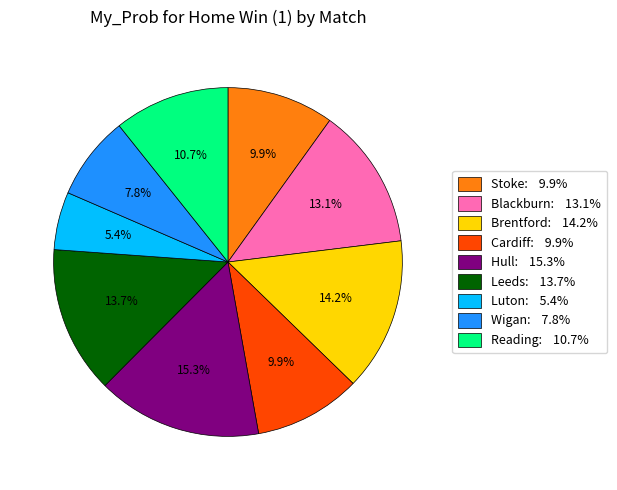

Does any single category account for the majority?

No